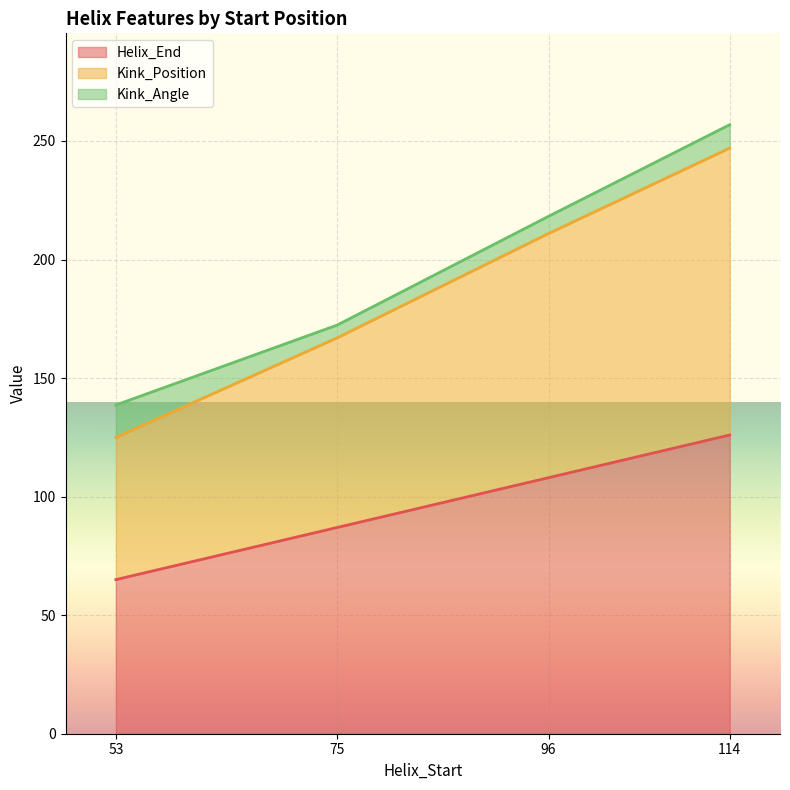

What value does the Helix_End series have at 53?

65.0